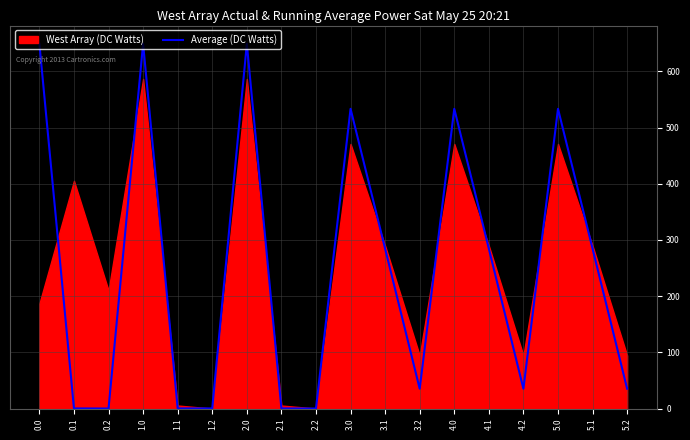

The value of Average (DC Watts) at 2.0 is 378.2. True or false?

False